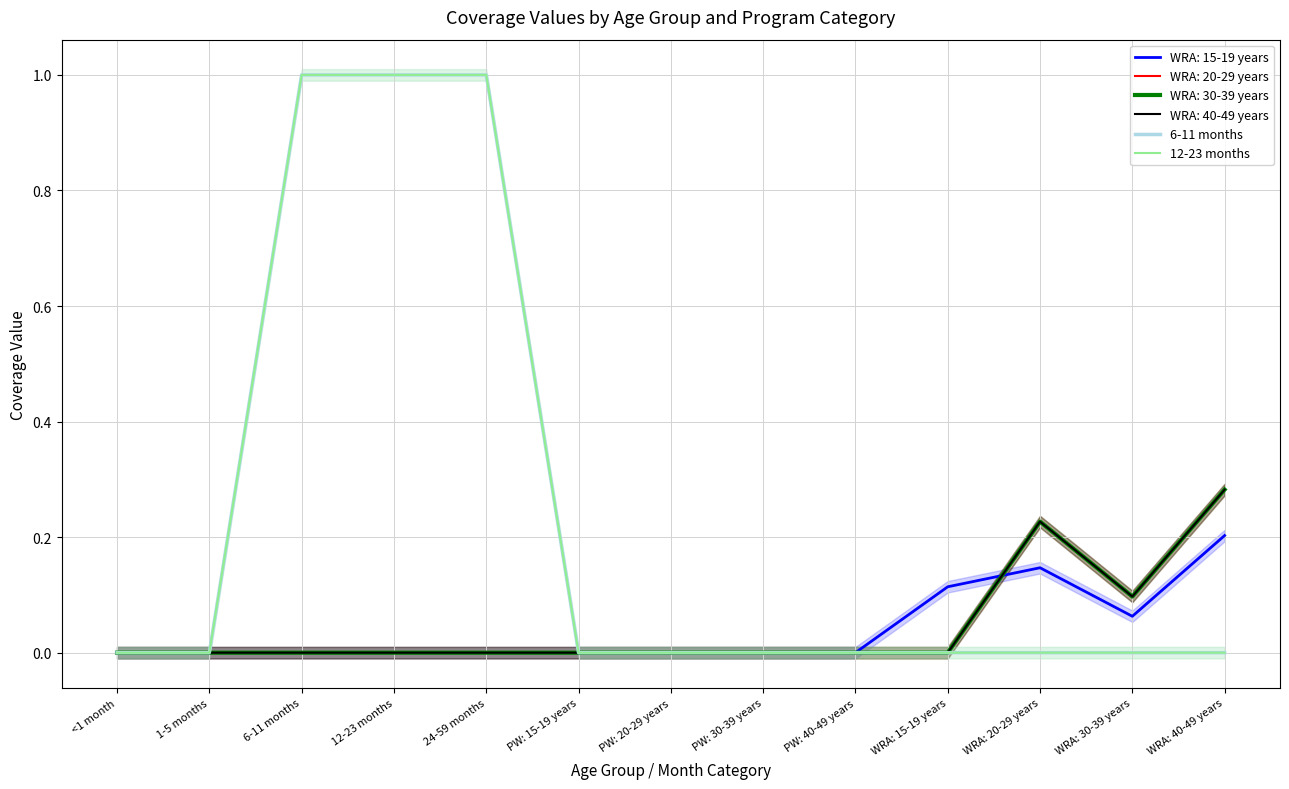

At which label is 12-23 months closest to 0?

<1 month